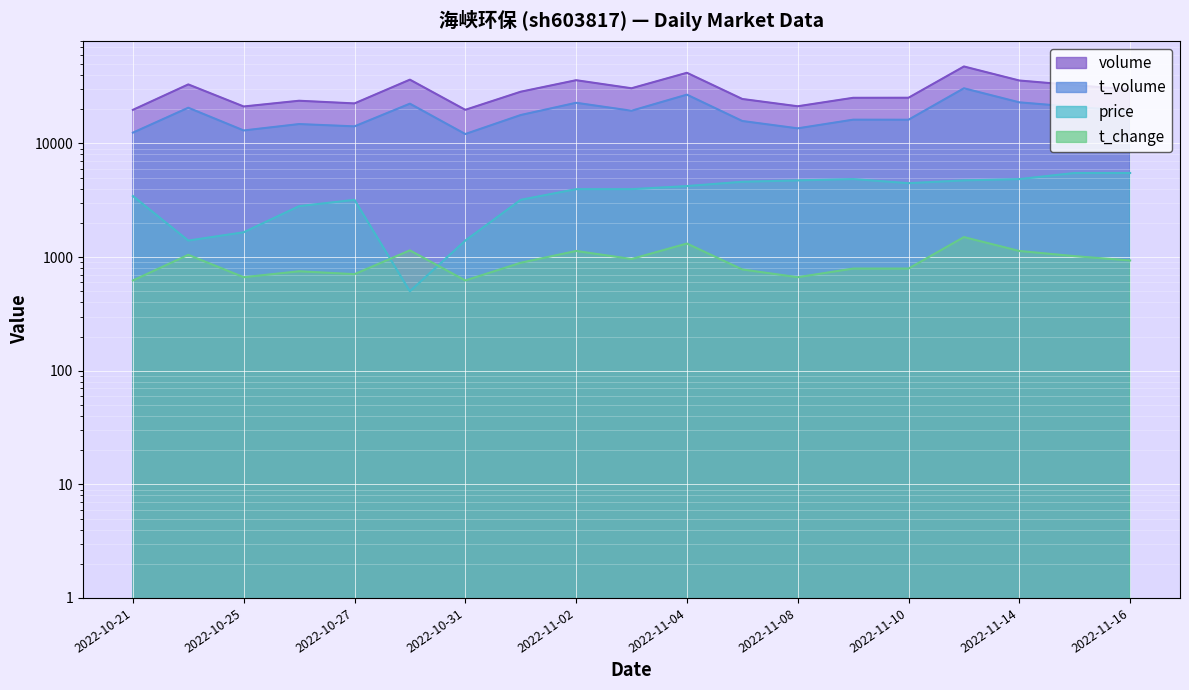

What position from the right is 2022-11-03?

10